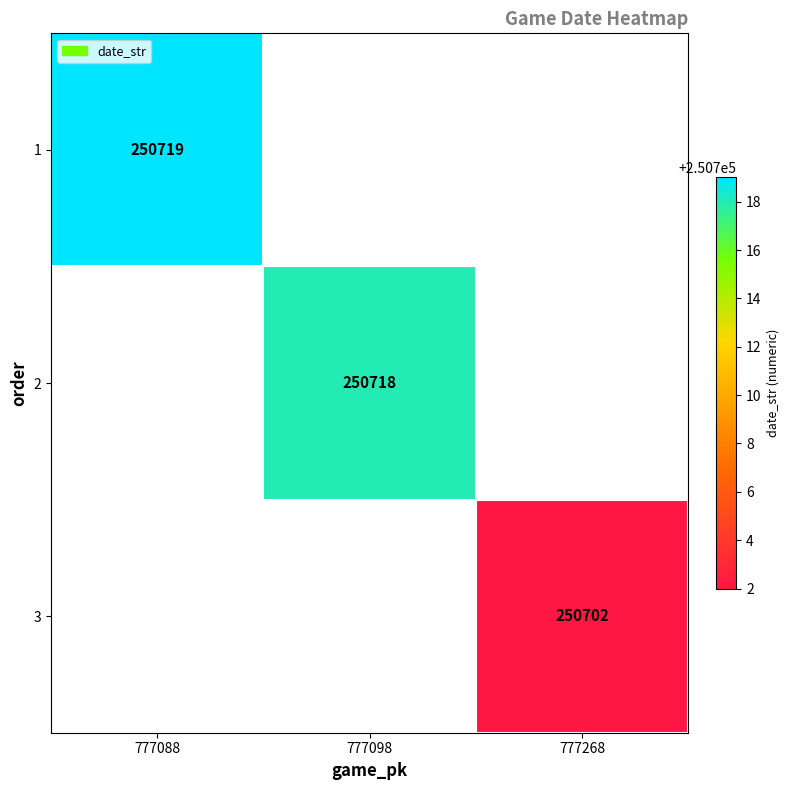

Is the value of 3 at 777268 greater than the value of 1 at 777088?

No